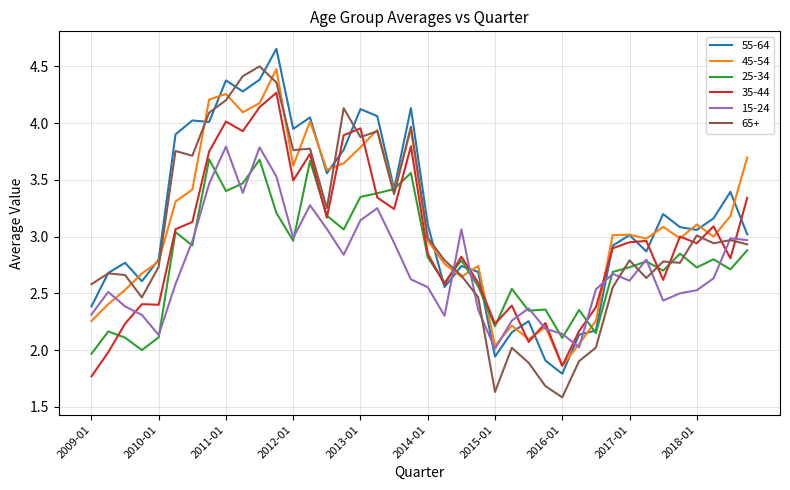

What is the highest value of the 45-54 series?

4.5